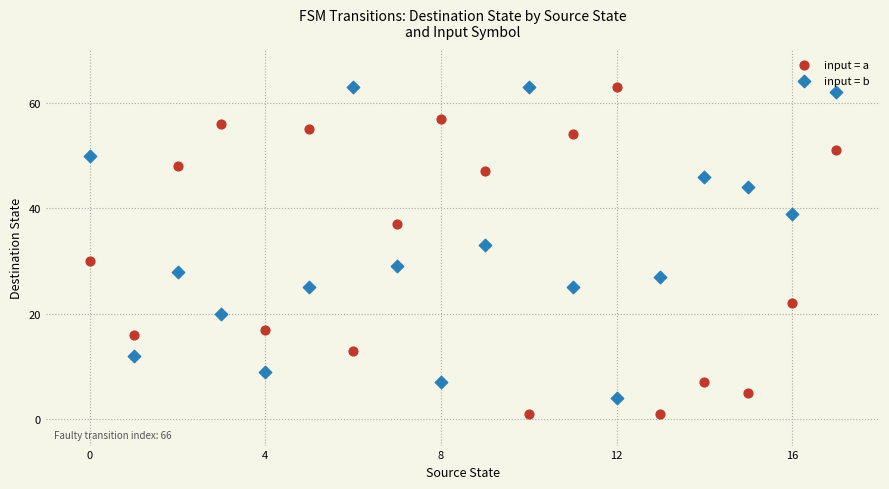

Which series has the largest Y range (max minus min)?

input = a